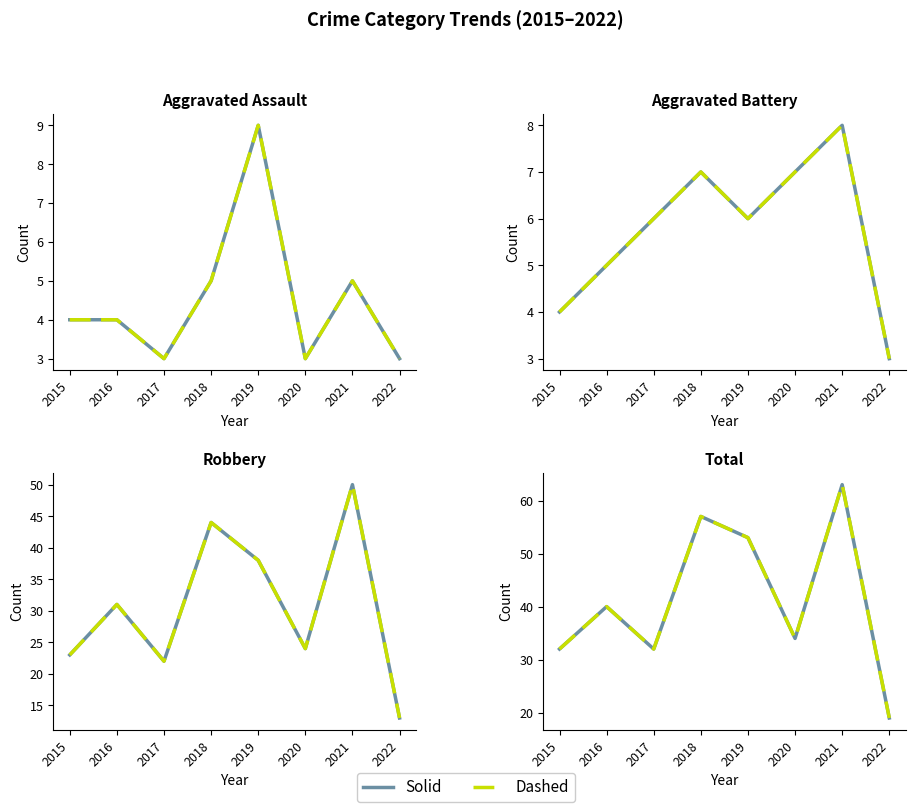

Read the Dashed line value at 2021.

63